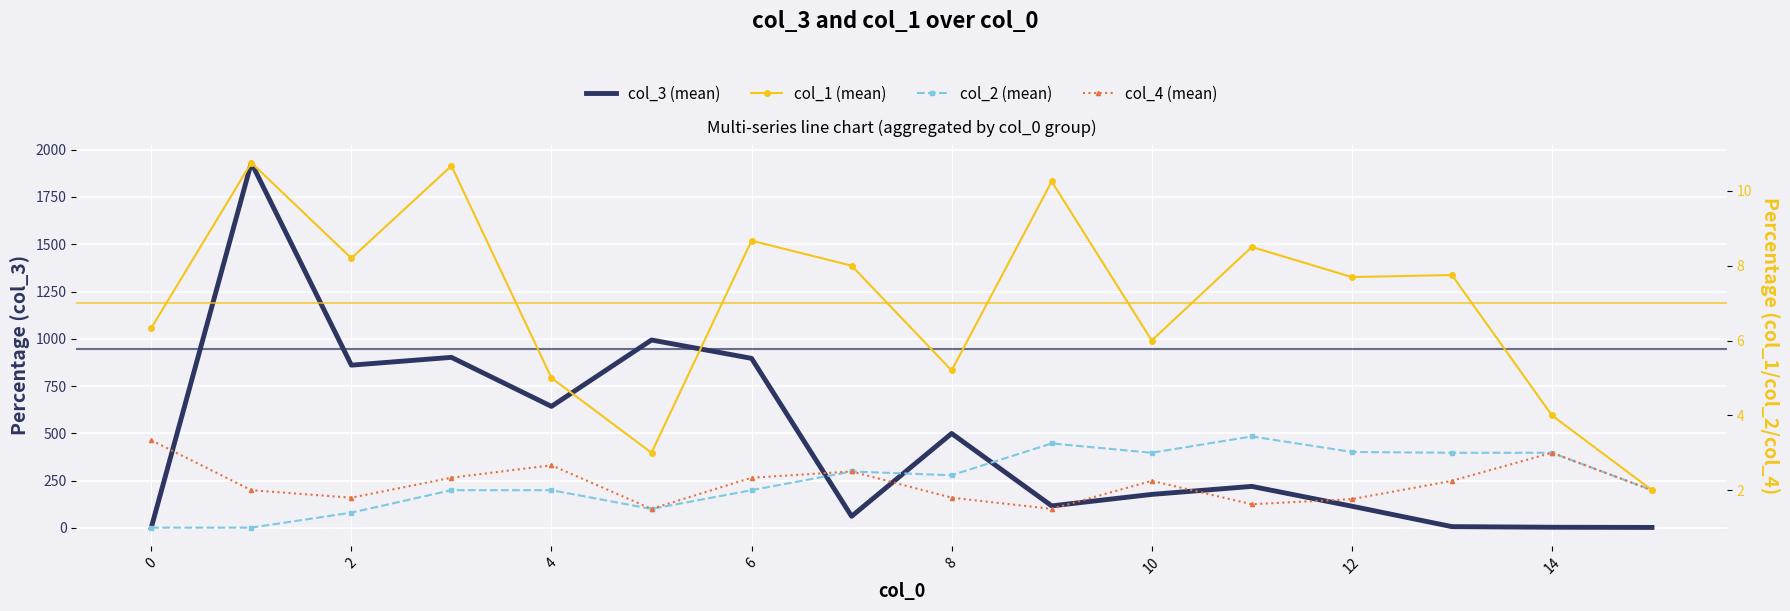

Between 14 and 8, which is larger?

8